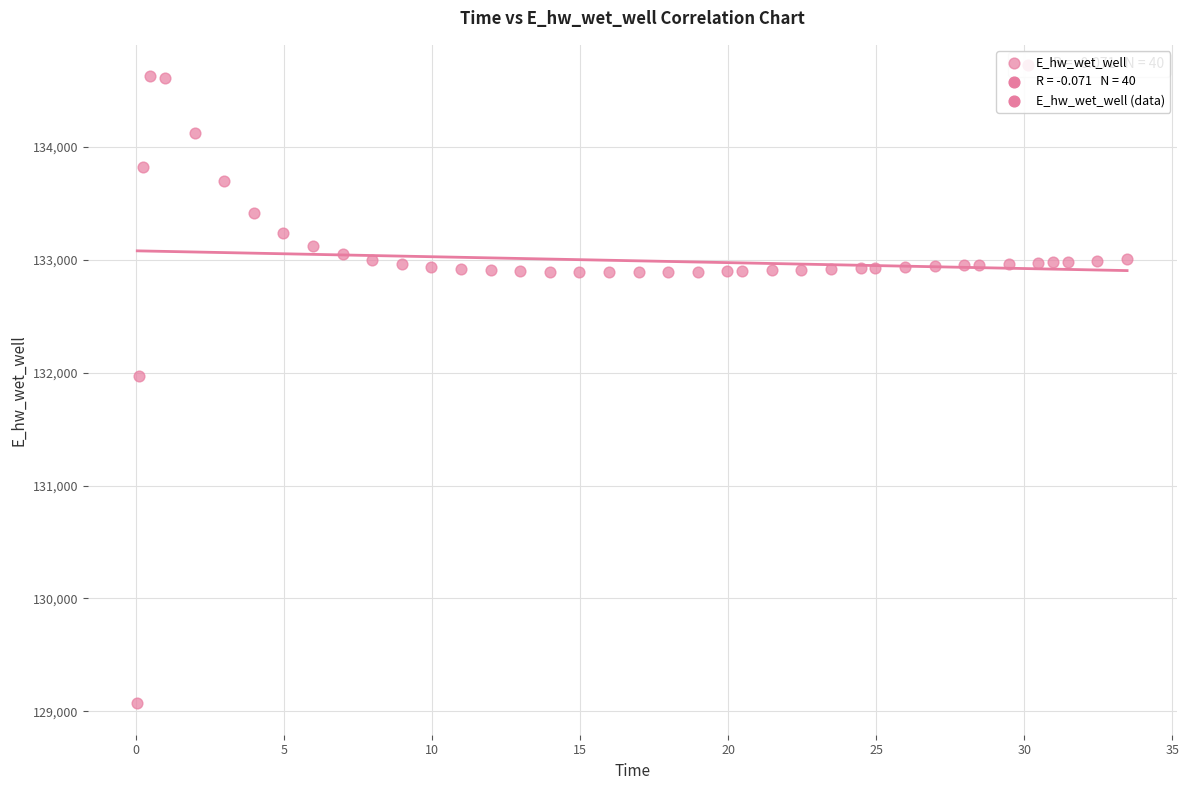

What Y value in the scatter plot is closest to 131849?

131969.9